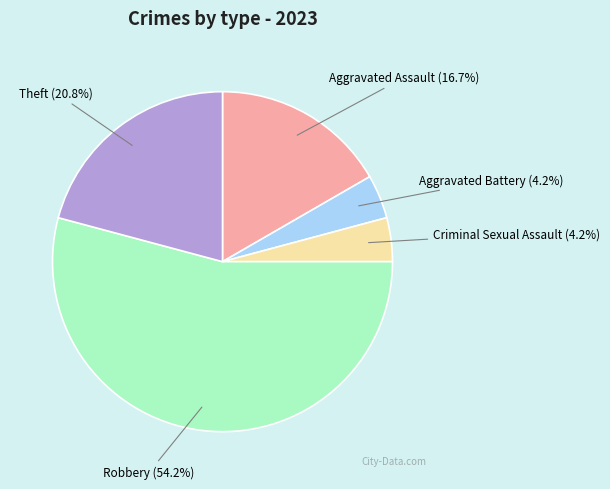

Does any single category account for the majority?

Yes